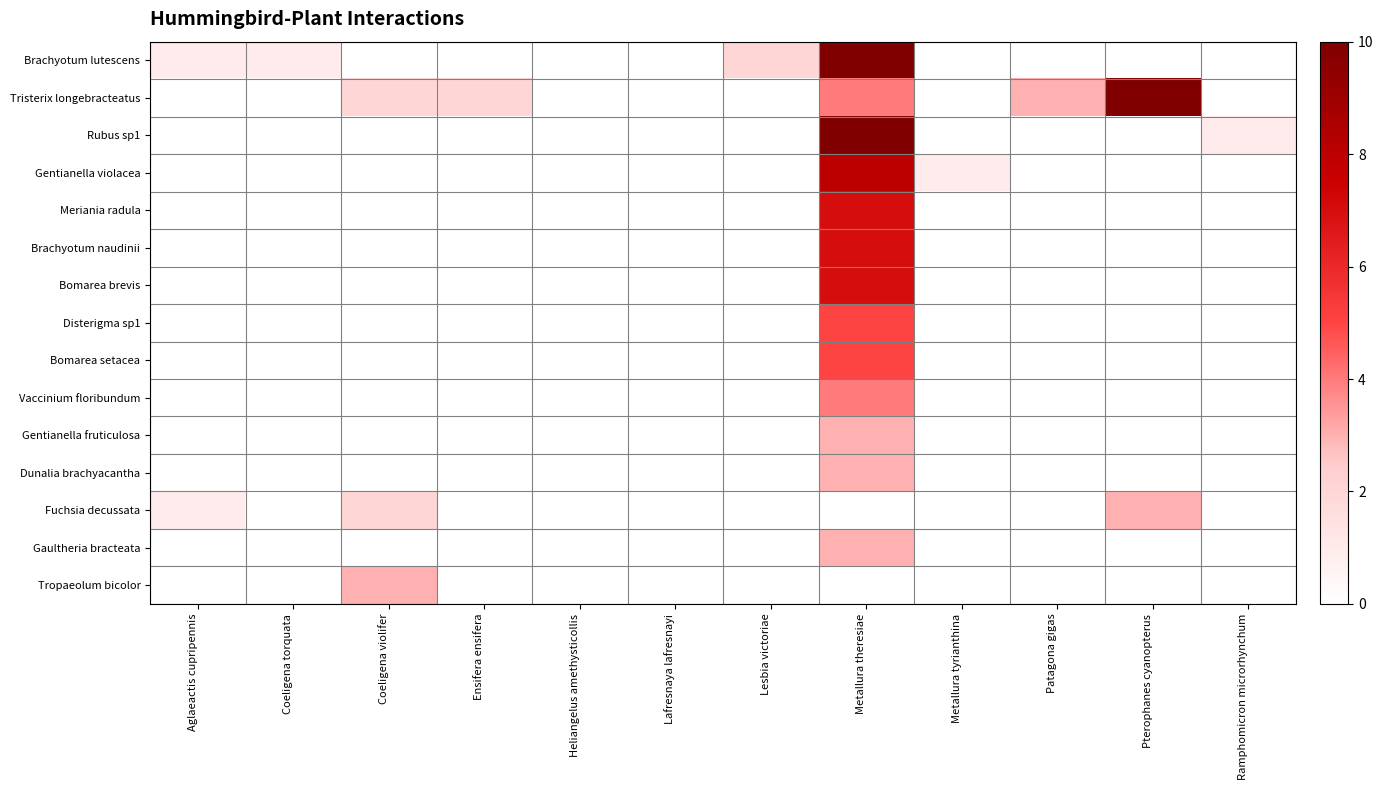

List the series in order of their peak value, highest first.

Brachyotum lutescens, Tristerix longebracteatus, Rubus sp1, Gentianella violacea, Meriania radula, Brachyotum naudinii, Bomarea brevis, Disterigma sp1, Bomarea setacea, Vaccinium floribundum, Gentianella fruticulosa, Dunalia brachyacantha, Fuchsia decussata, Gaultheria bracteata, Tropaeolum bicolor